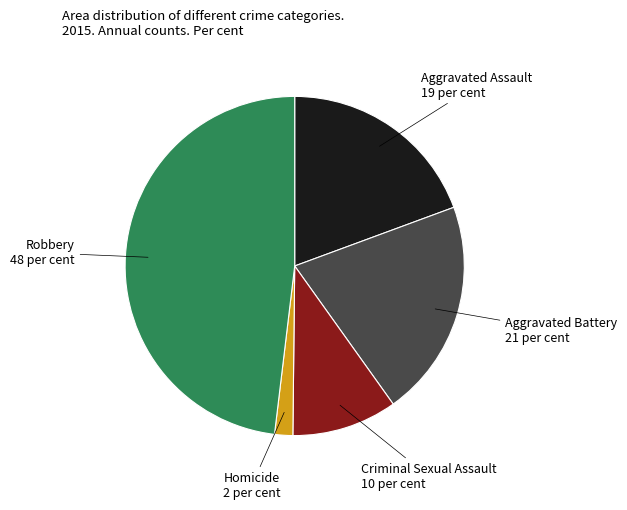

Is there any slice that represents more than half of the pie?

No